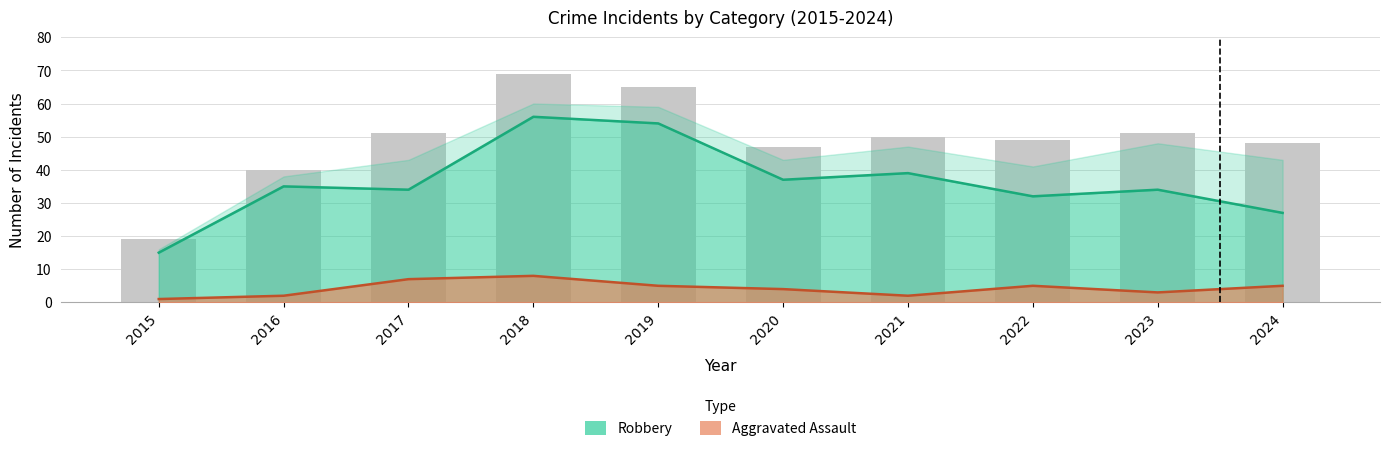

Where does the data first go above 50?

2017